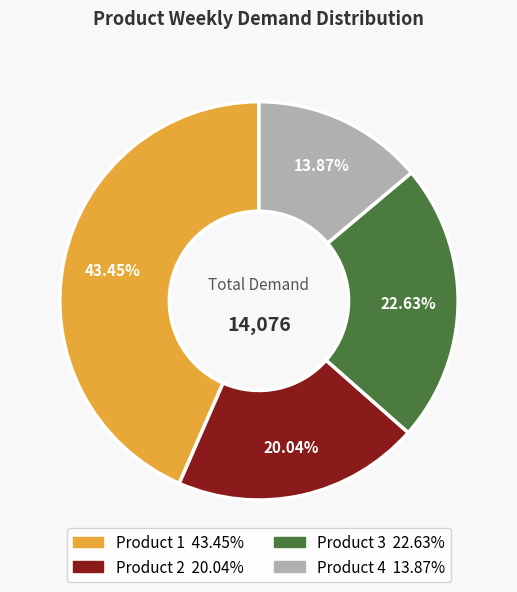

How many segments does this pie chart have?

4